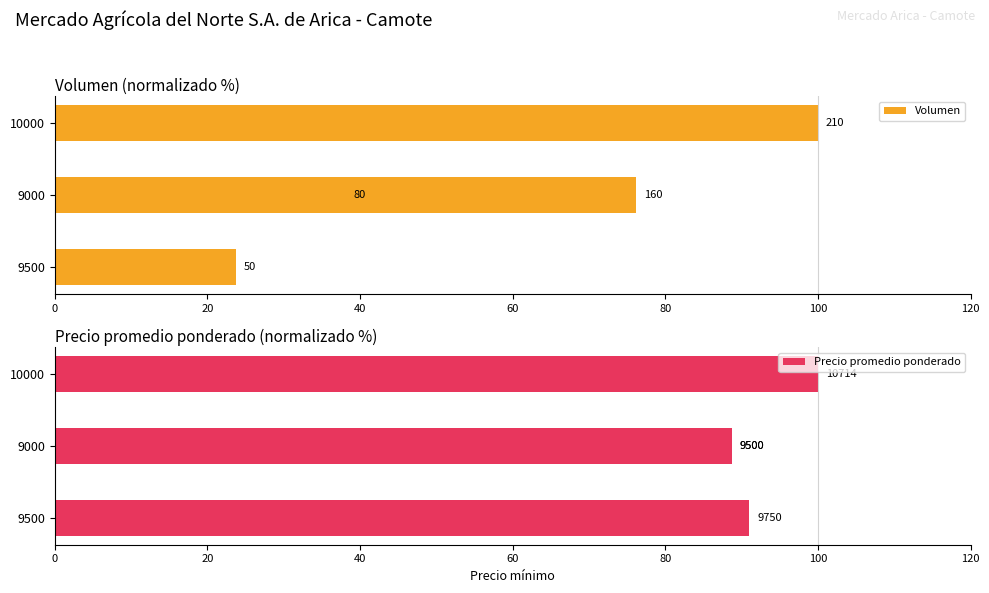

The value of Volumen at 60 is 119.1. True or false?

False